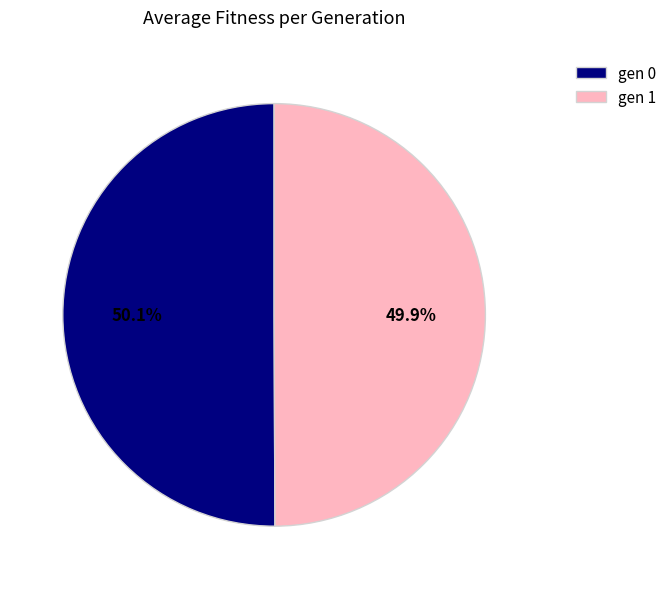

True or false: gen 0 accounts for 50% of the total.

True